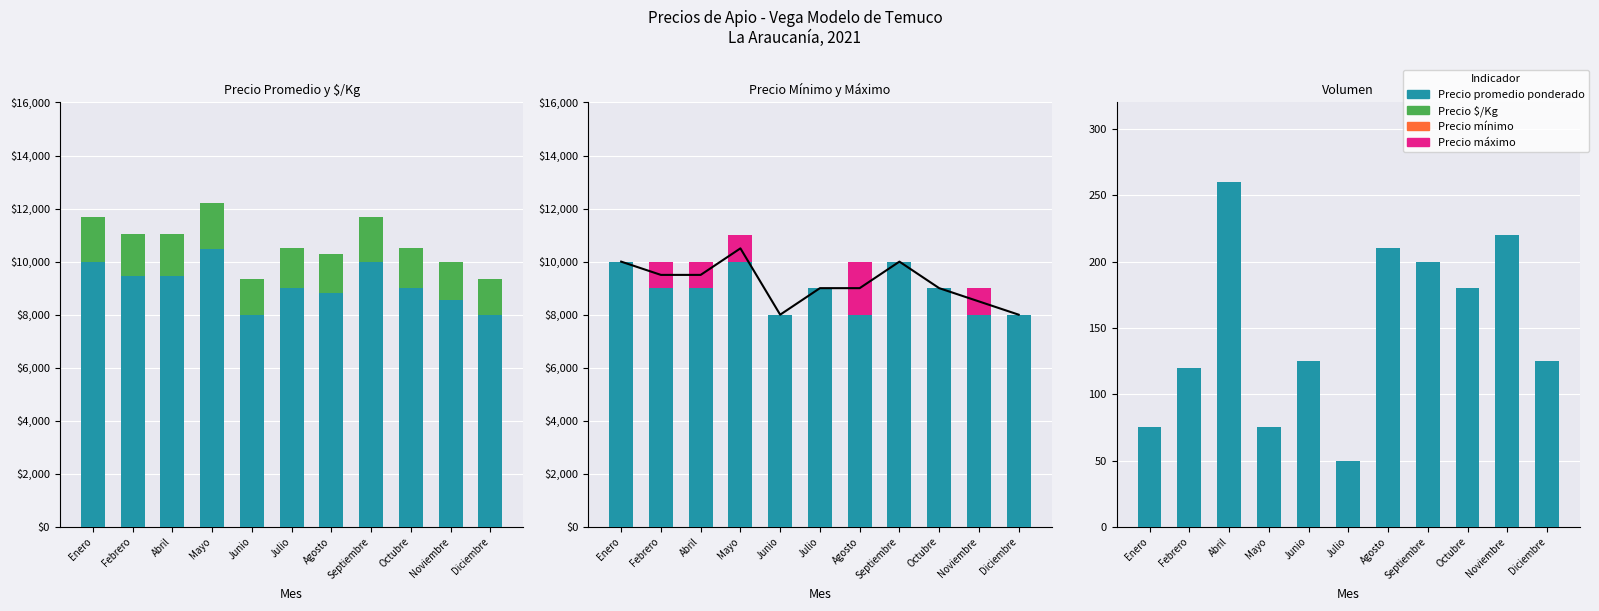

What is the difference between the Precio $/Kg values at Julio and Septiembre?

167